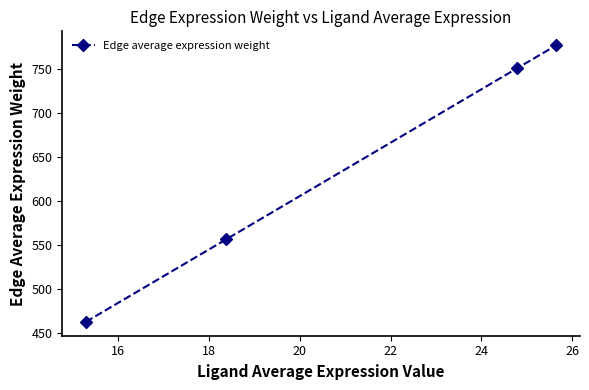

Reading left to right, extract all data points from this chart.

463.2	556.8	751.1	777.5